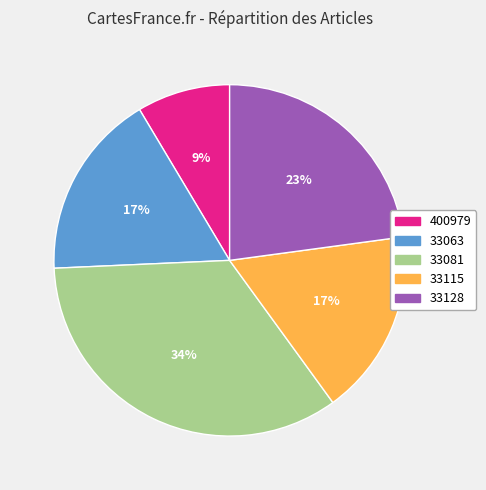

Count the number of slices in the pie.

5